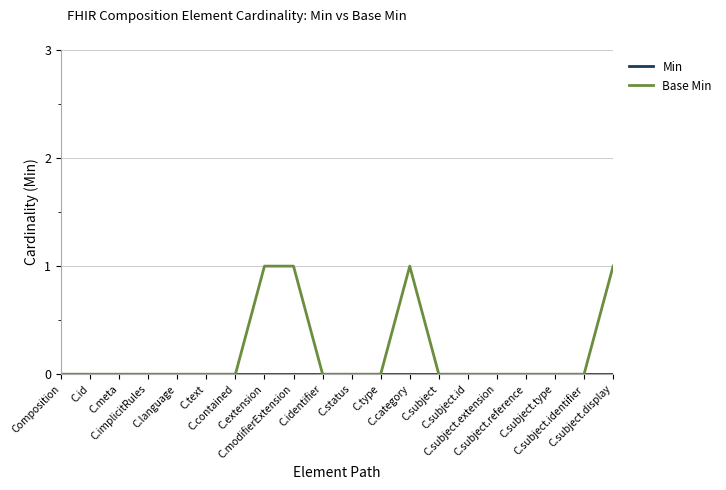

What position from the left is C.subject.identifier?

19